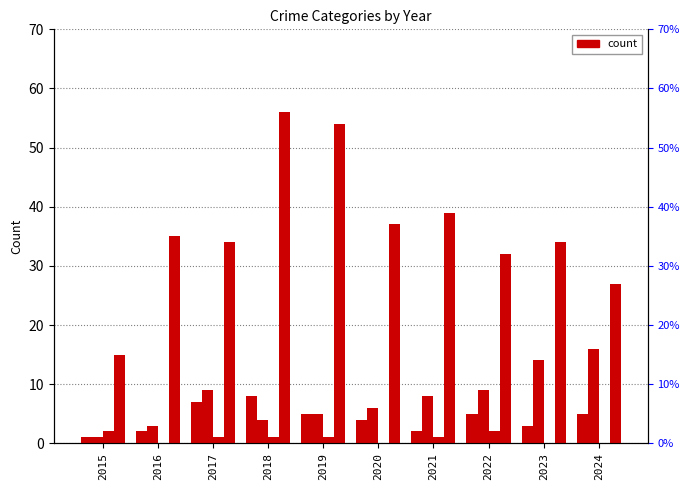

What is the spread (max minus min) of values at 2023?

34